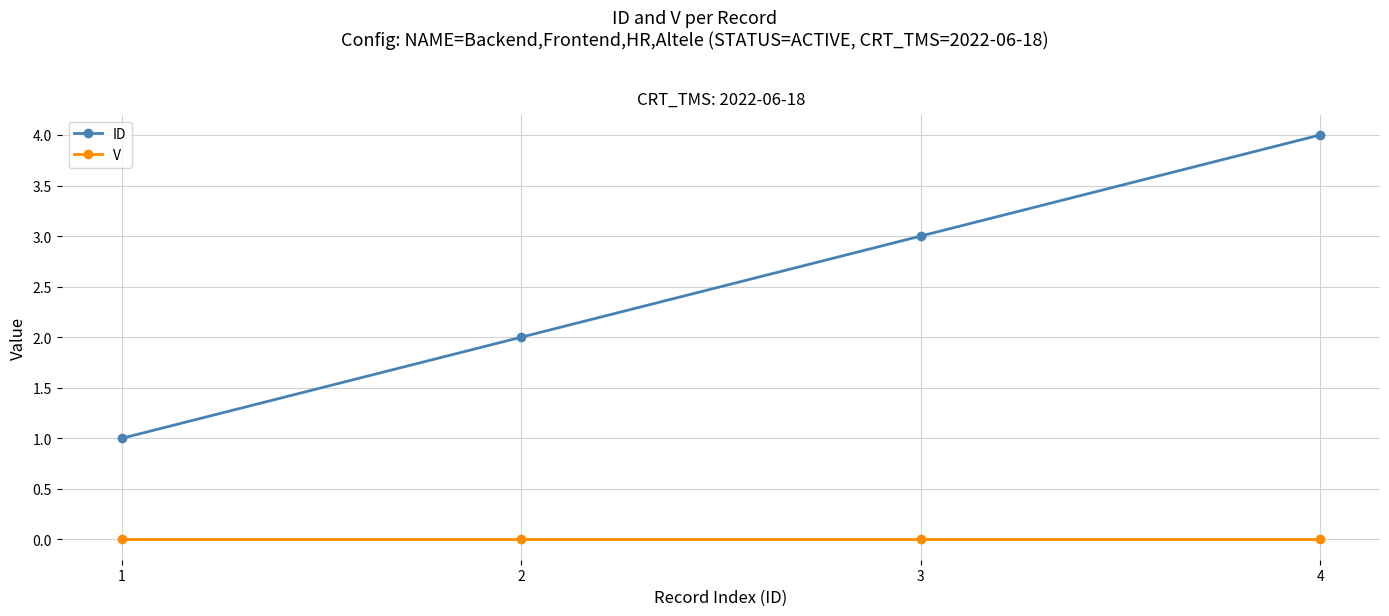

How many lines are shown in the chart?

2